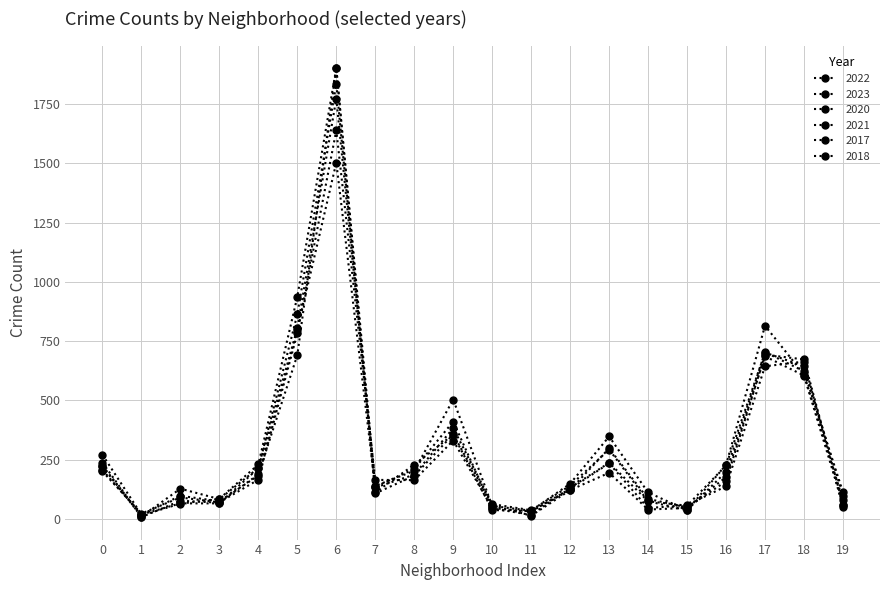

What is the sum of all 2021 values?

5864